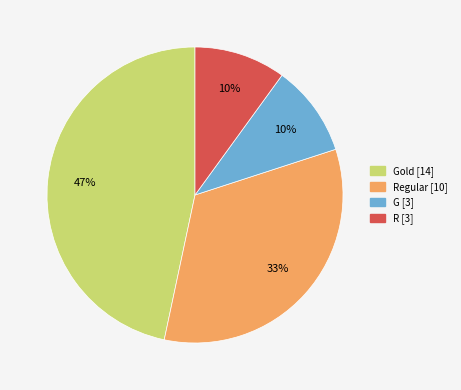

Is there a majority slice in this chart?

No